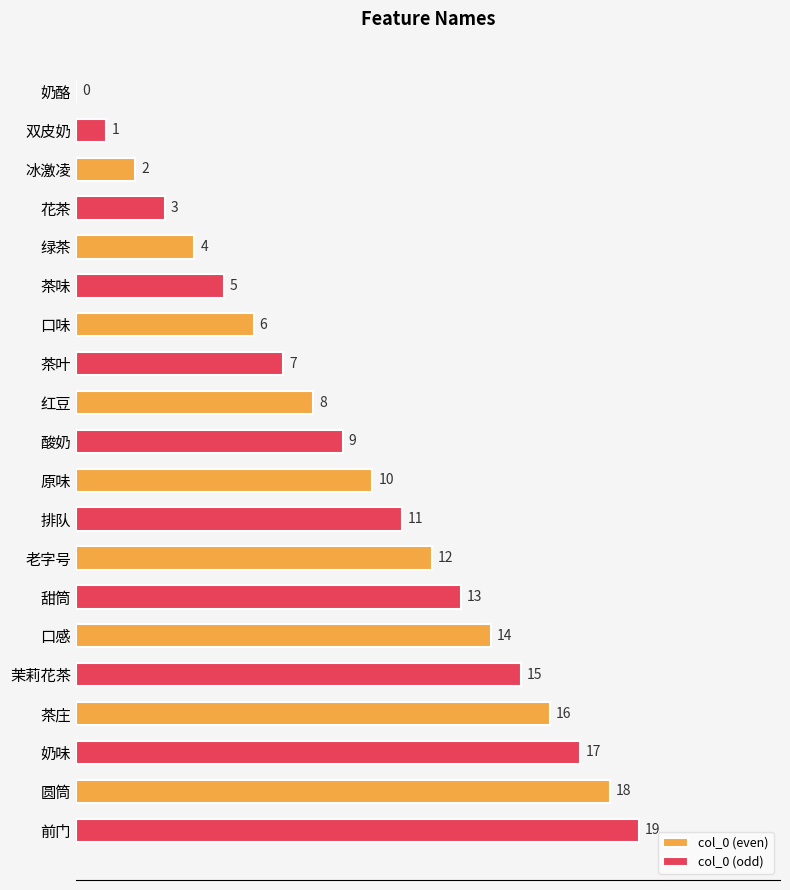

True or false: col_0 (even) has a value of 8 at 奶酪.

False